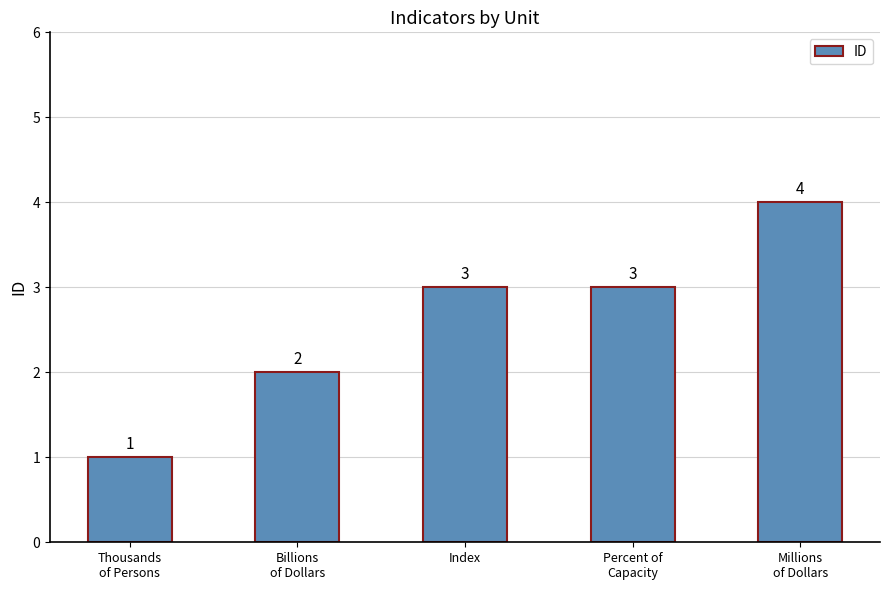

Reading right to left, list all the values displayed in this chart.

4	3	3	2	1